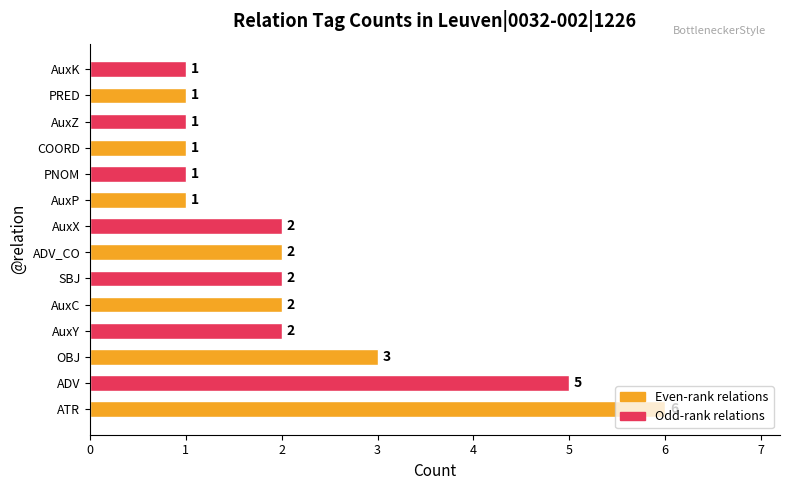

The value at AuxK is 1. True or false?

True